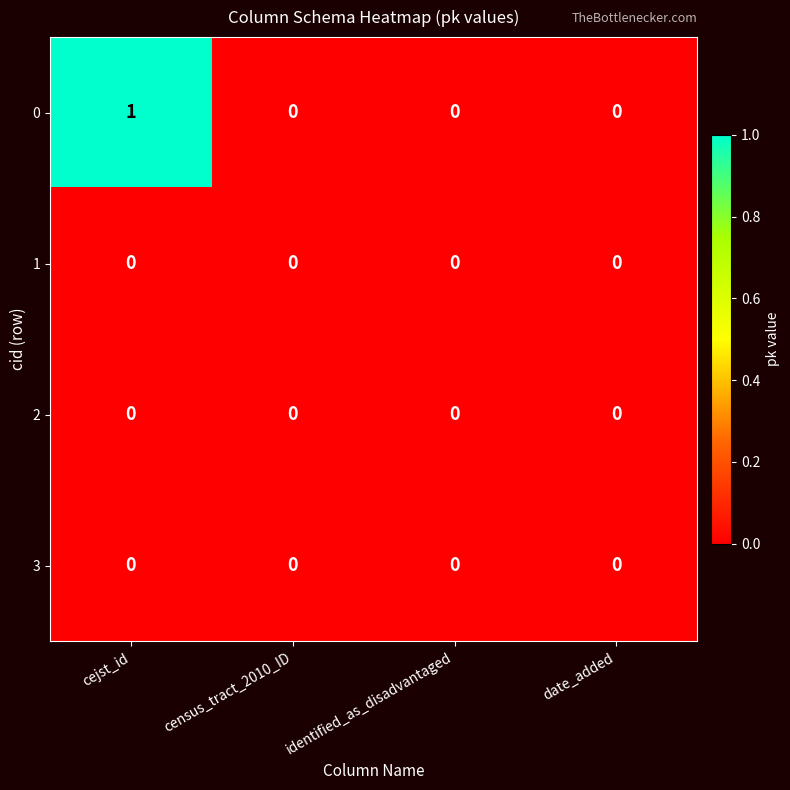

How many 0 values are between 0 and 1?

4